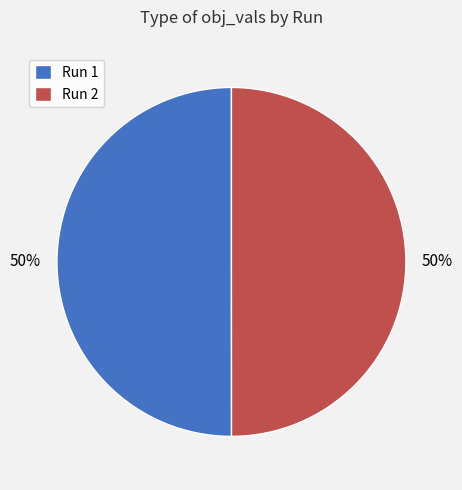

True or false: Run 1 accounts for 61% of the total.

False